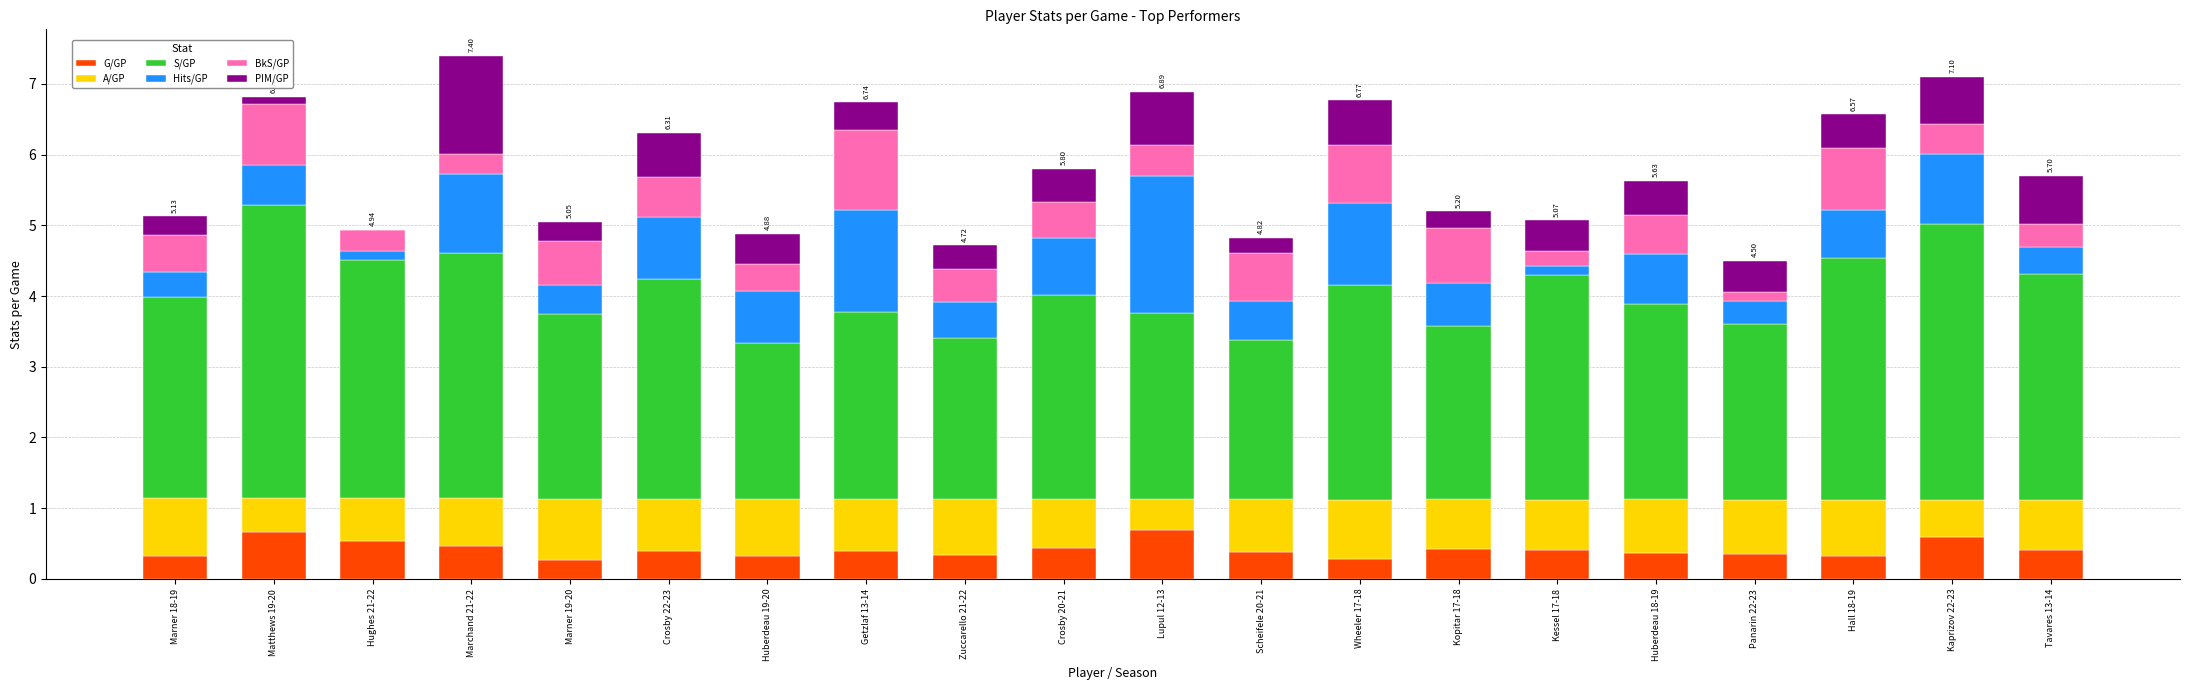

What is the total value across all series at Kopitar 17-18?

5.2